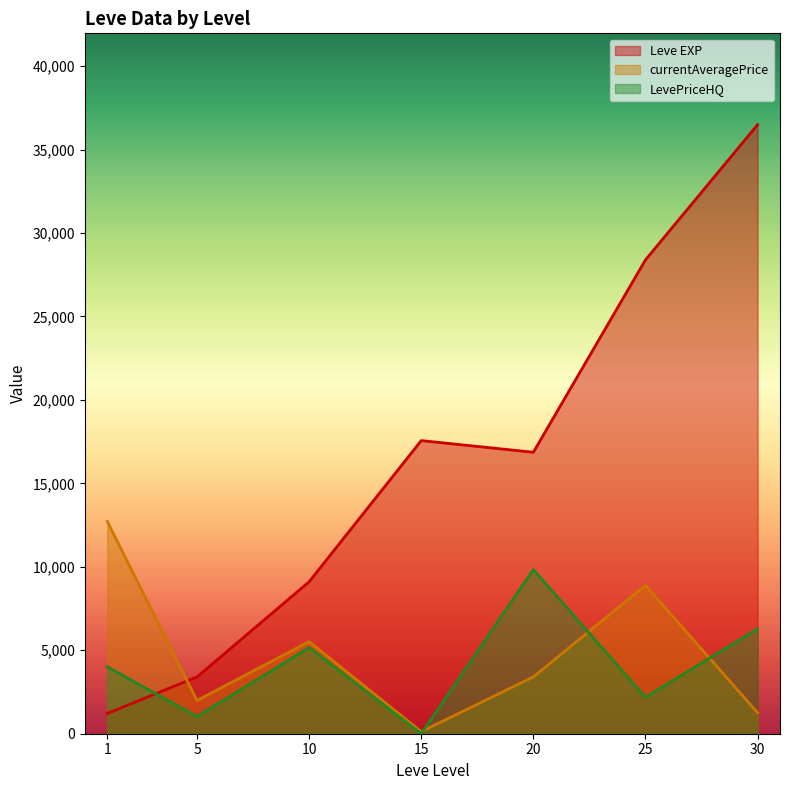

True or false: currentAveragePrice and LevePriceHQ intersect in this chart.

True